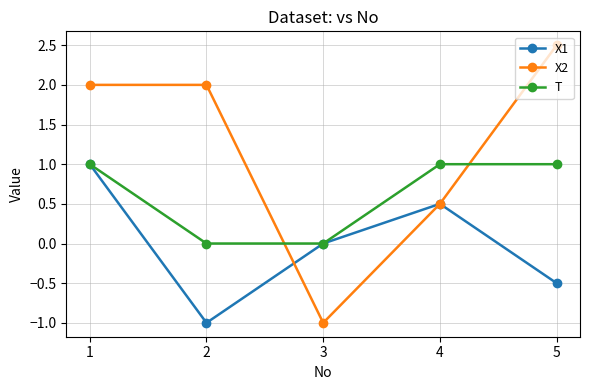

What is the spread (max minus min) of values at 4?

0.5